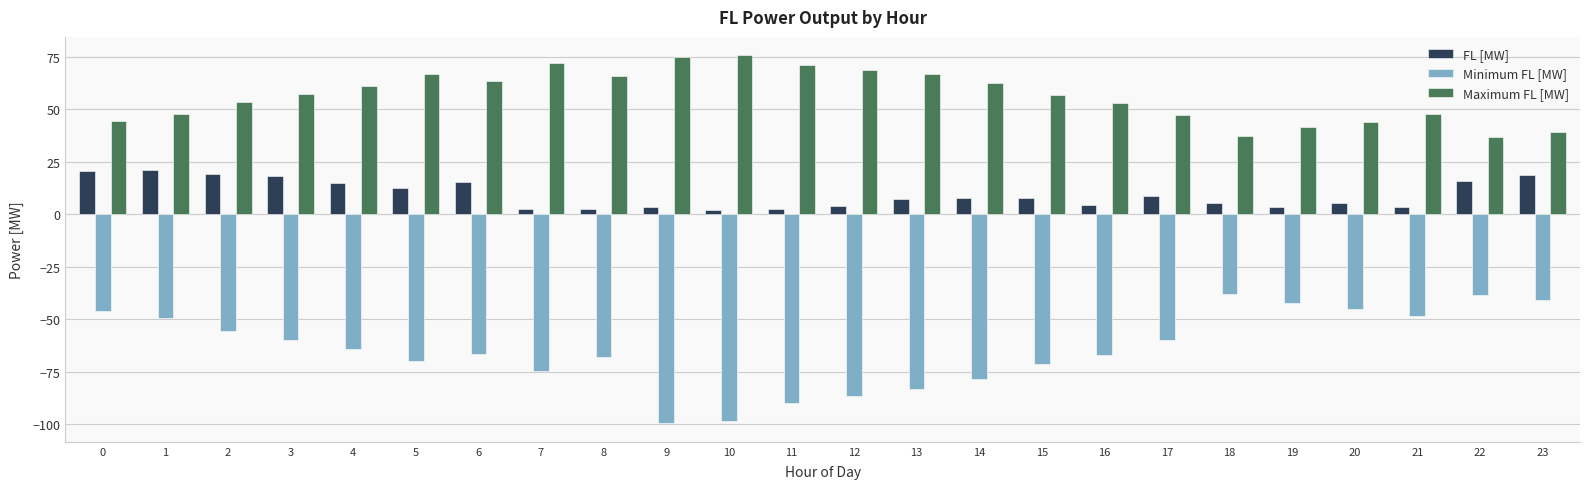

What is the minimum value shown in the chart?

-99.6